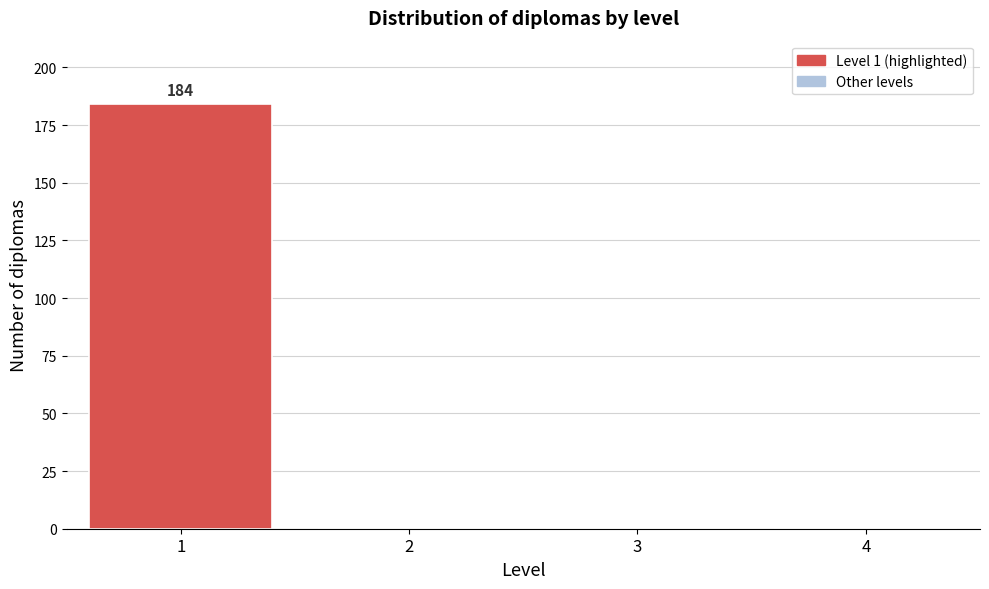

Reading left to right, list all the values displayed in this chart.

1=184	2=0	3=0	4=0